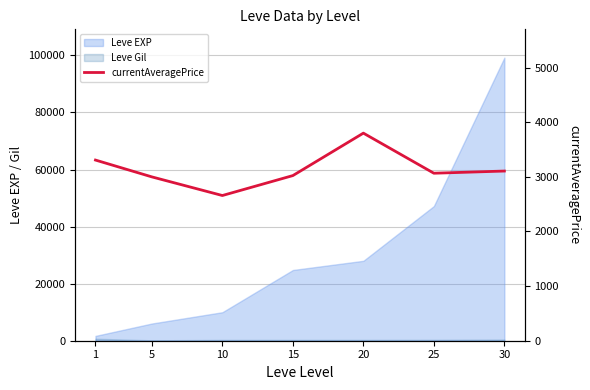

What is the average value?

3137